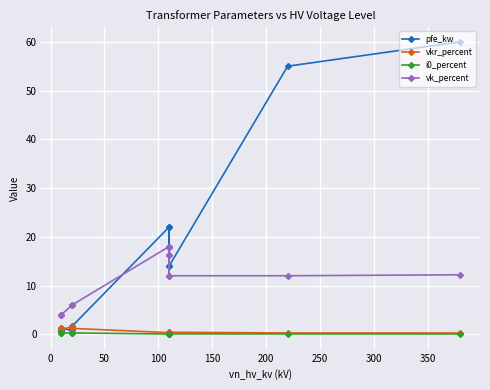

What are all the series names shown in the legend?

pfe_kw, vkr_percent, i0_percent, vk_percent